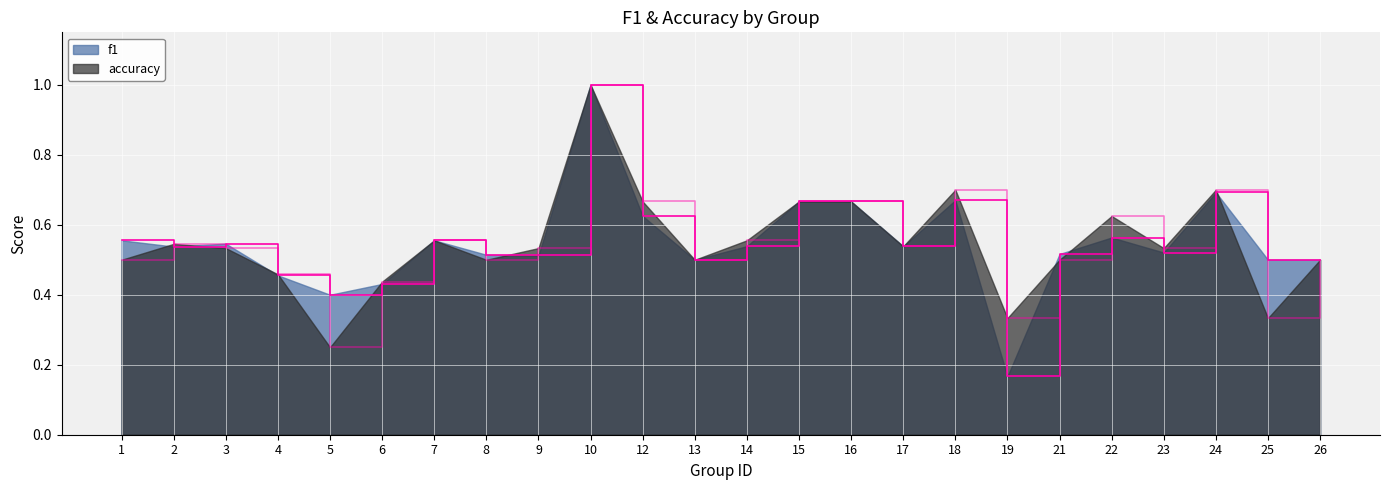

How many times do f1 and accuracy cross each other?

9